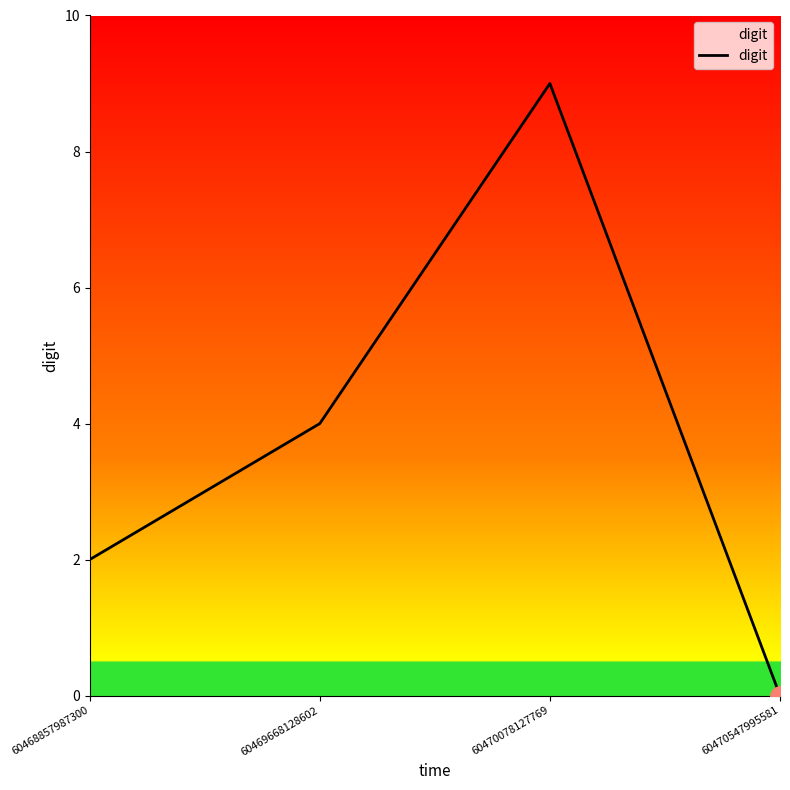

Does the chart have visible grid lines?

No